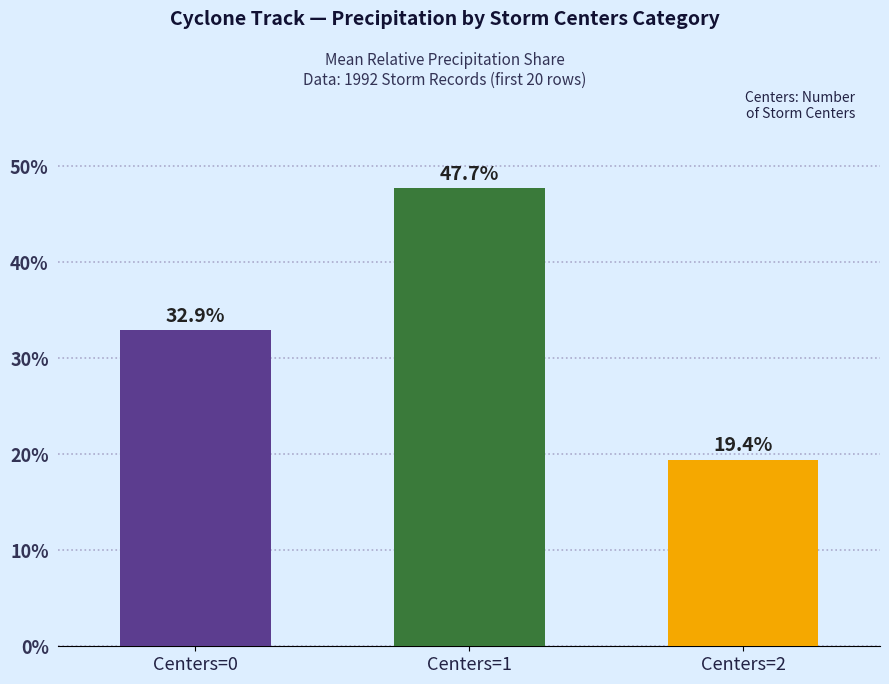

Reading right to left, what are all the values shown in this chart?

Centers=2=0.2	Centers=1=0.5	Centers=0=0.3